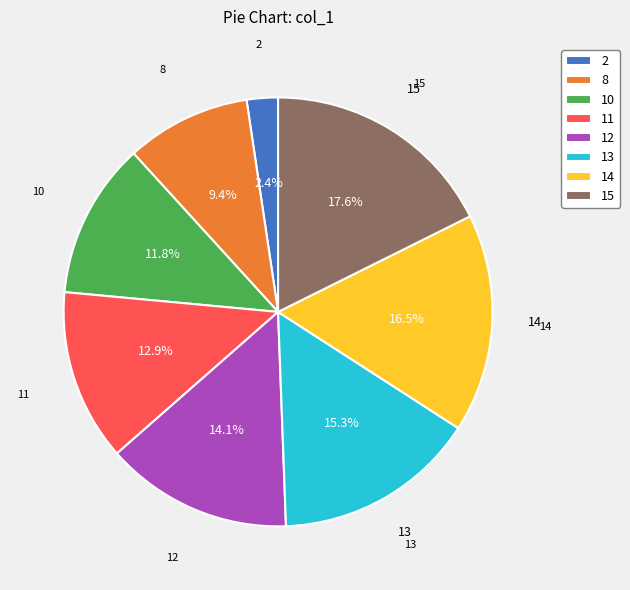

What percentage is the 11 slice, to the nearest percent?

13%